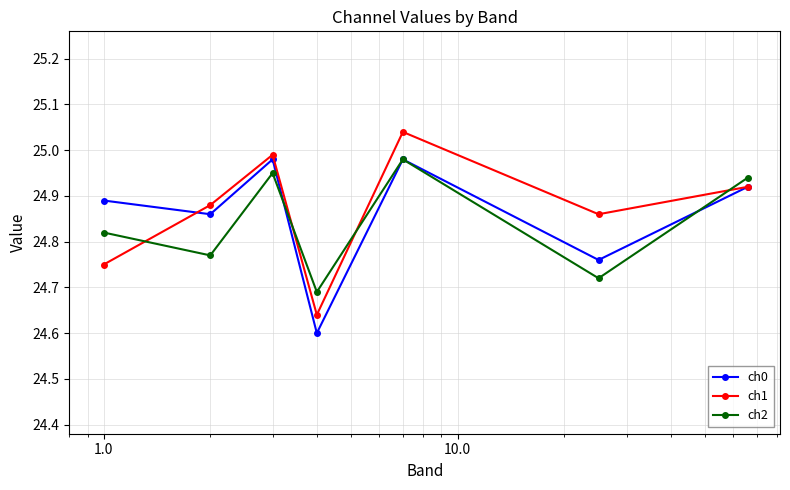

How many interior local valleys does the ch1 series have?

2